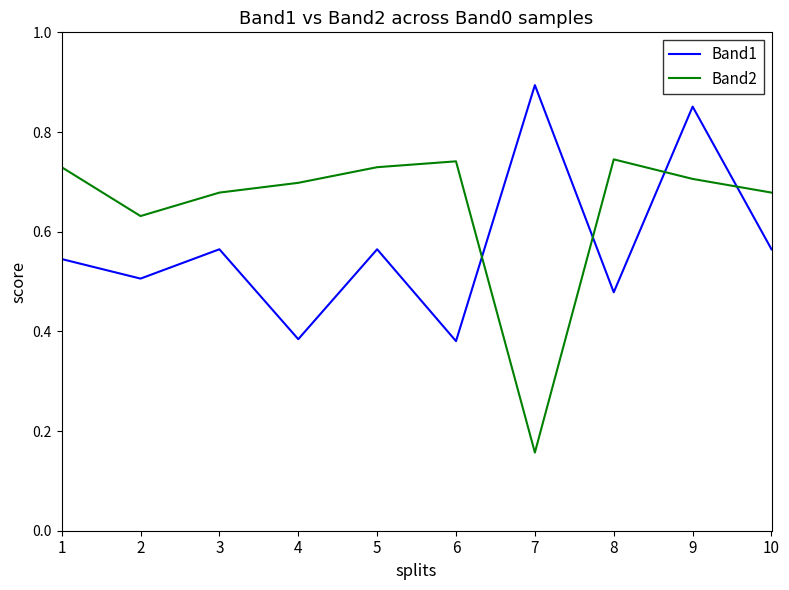

True or false: Band2 has a value of 0.7 at 1.

True